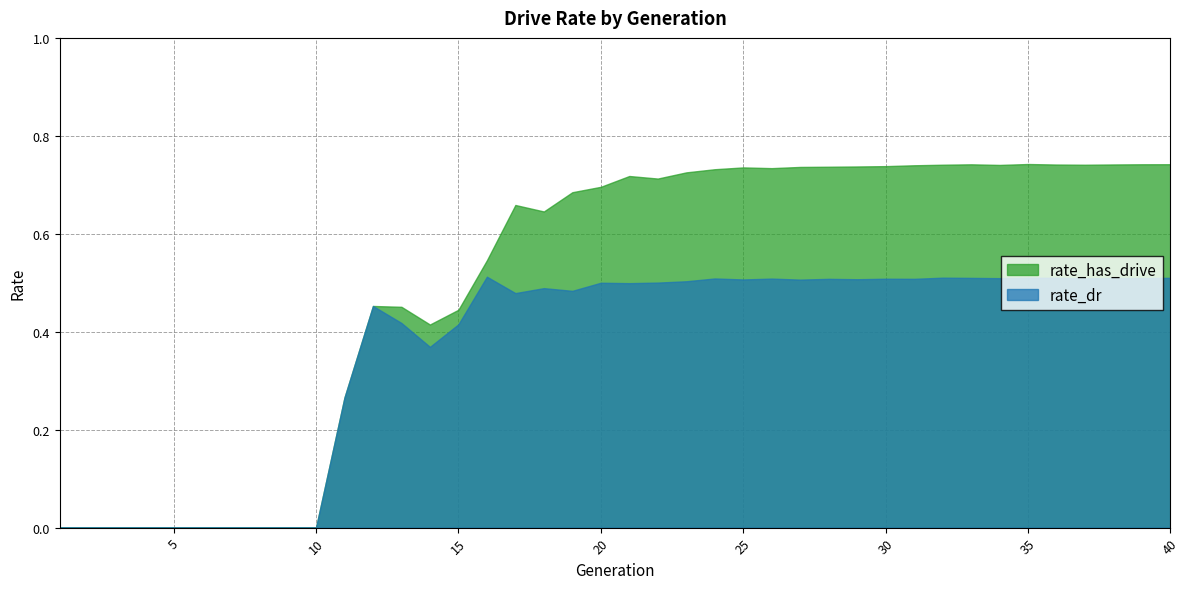

What is the sum of the rate_dr values at 40 and 33?

1.0